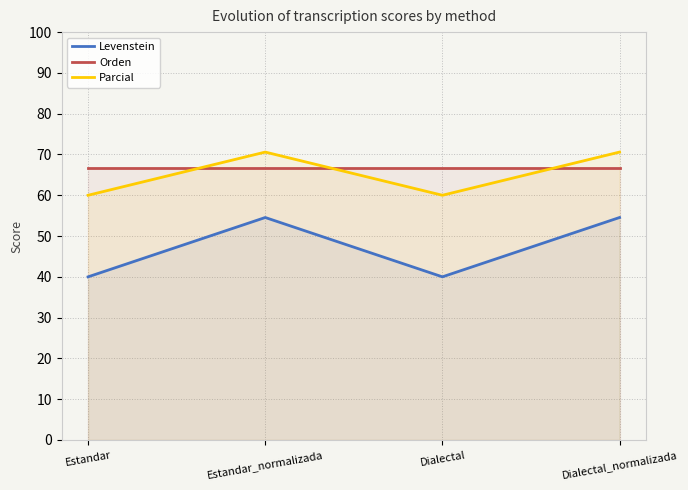

What is the maximum value shown in the chart?

70.6